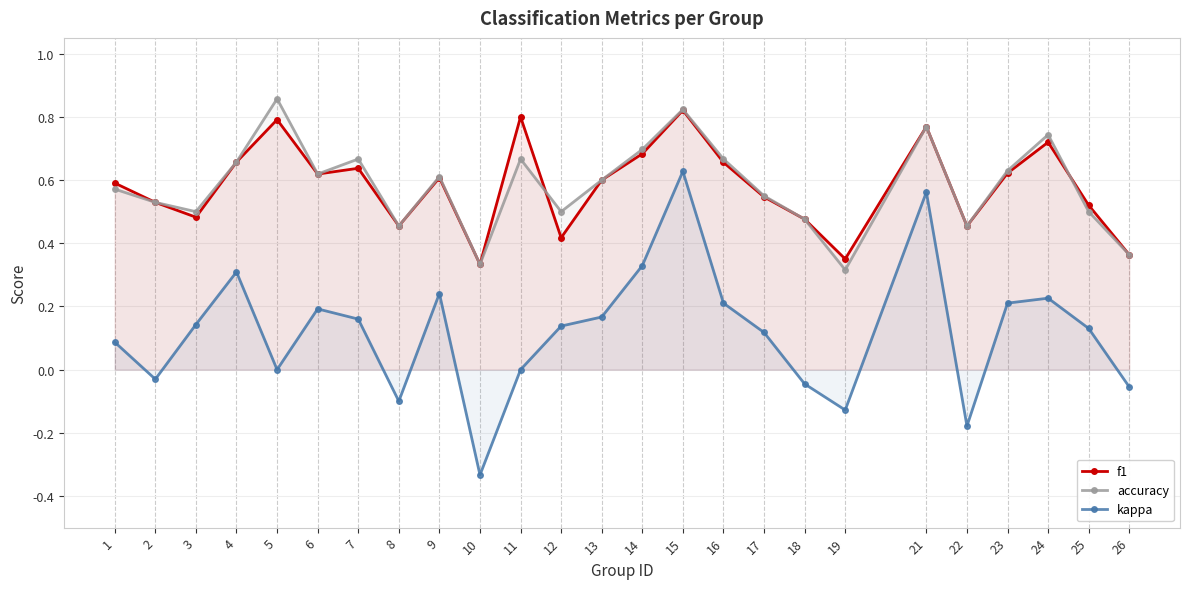

True or false: kappa and accuracy intersect in this chart.

False